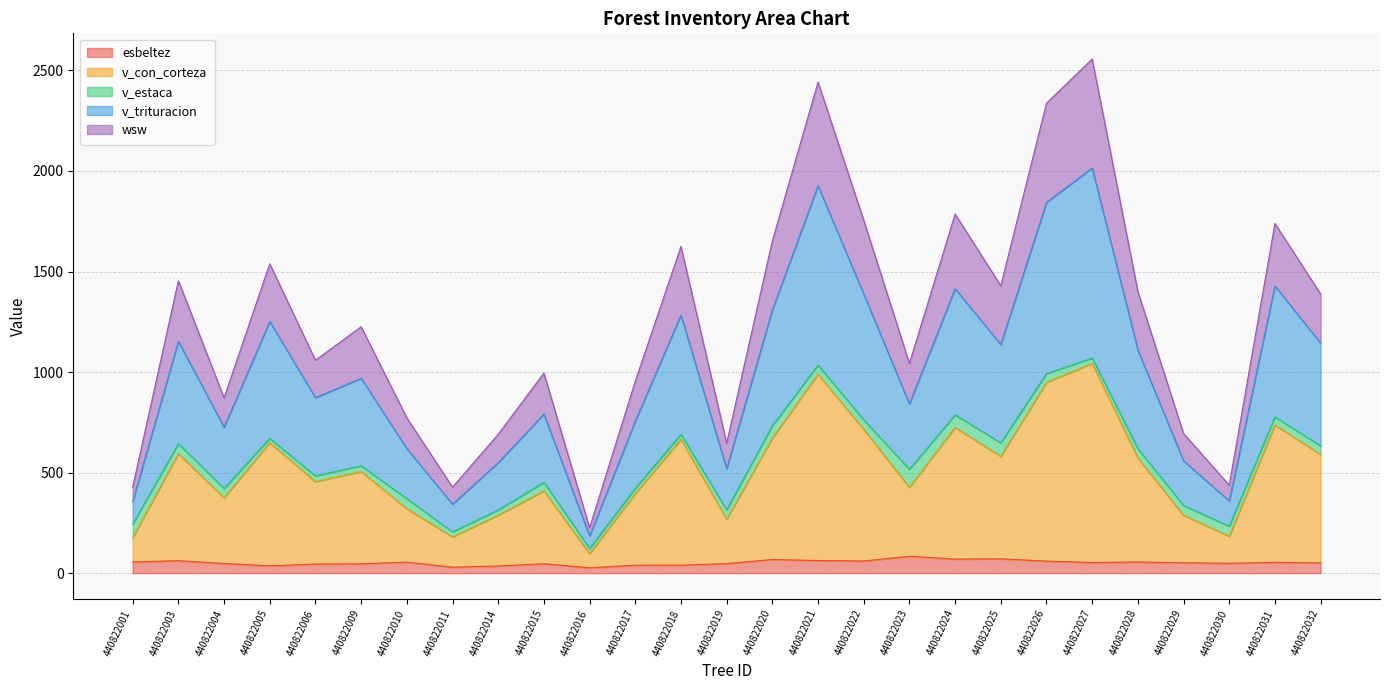

Rank the categories by v_trituracion value from highest to lowest.

440822027, 440822021, 440822026, 440822031, 440822024, 440822022, 440822020, 440822018, 440822005, 440822003, 440822032, 440822025, 440822028, 440822009, 440822006, 440822023, 440822015, 440822017, 440822004, 440822010, 440822029, 440822014, 440822019, 440822030, 440822001, 440822011, 440822016